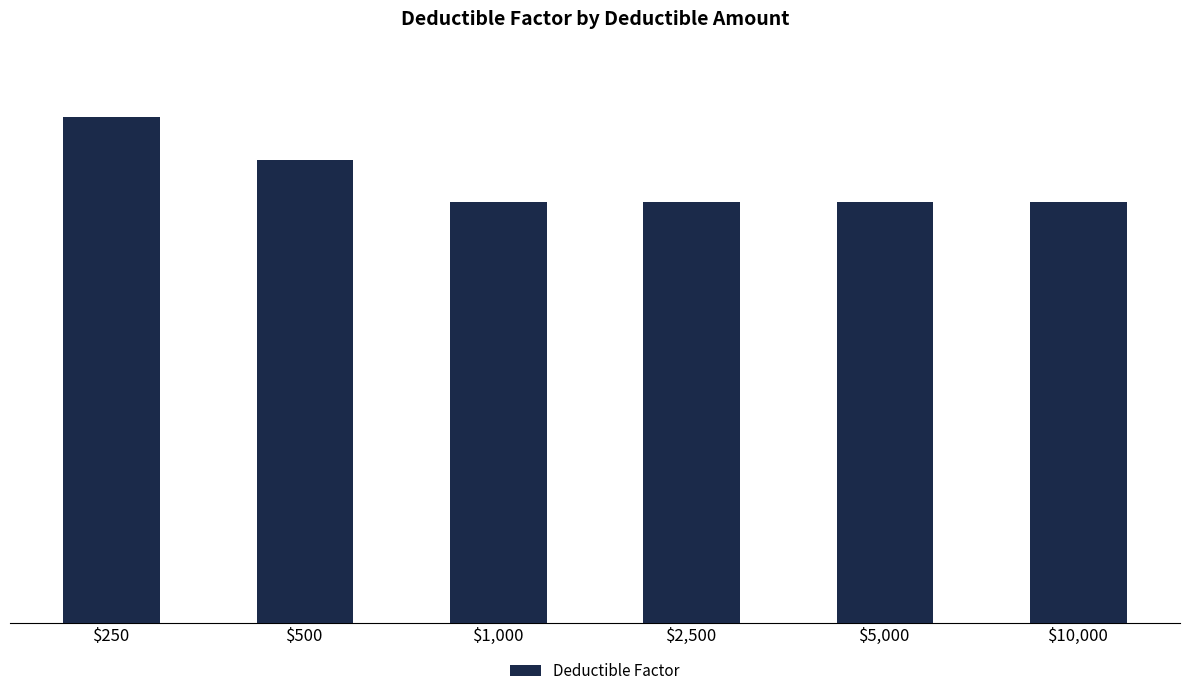

Does the chart contain stacked bars?

No